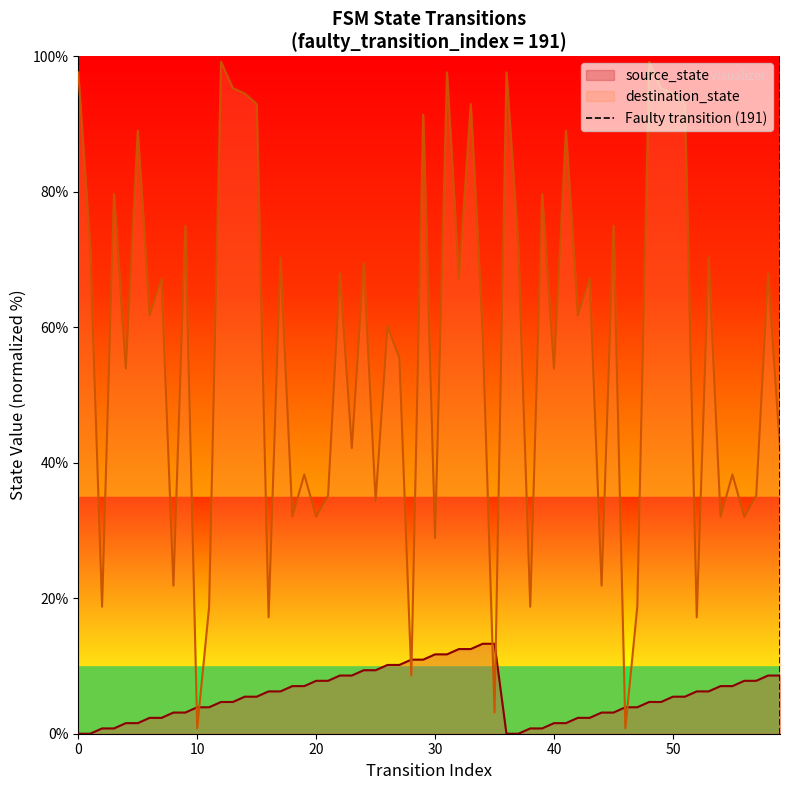

What is the maximum value for source_state?

13.3